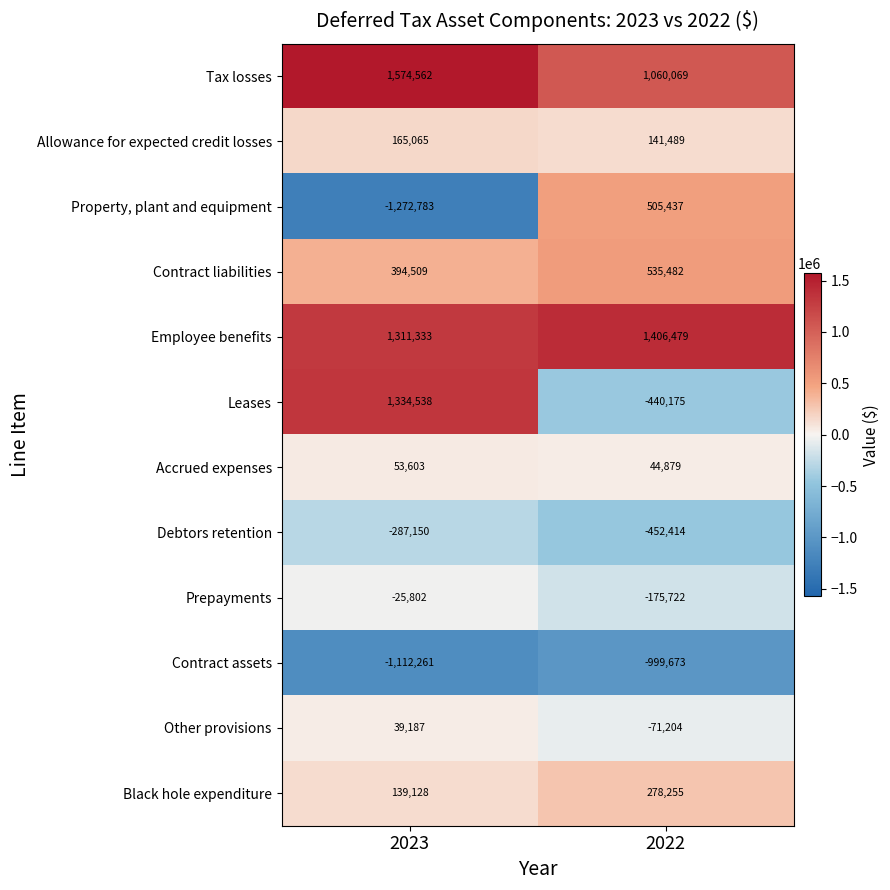

Rank the series by their maximum value, from highest to lowest.

Tax losses, Employee benefits, Leases, Contract liabilities, Property, plant and equipment, Black hole expenditure, Allowance for expected credit losses, Accrued expenses, Other provisions, Prepayments, Debtors retention, Contract assets